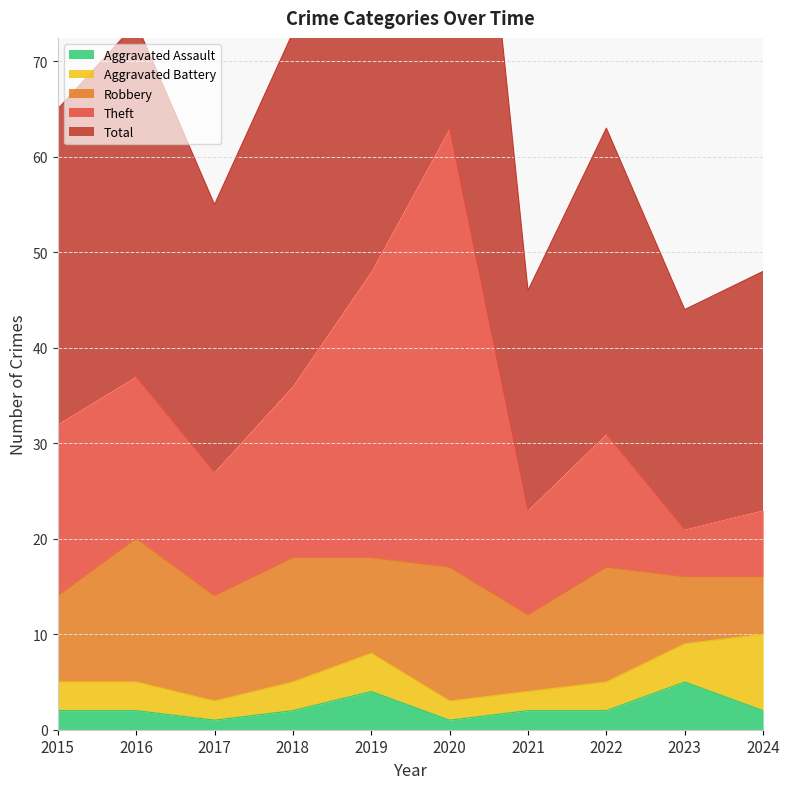

What is the approximate value of Aggravated Assault at 2015?

2